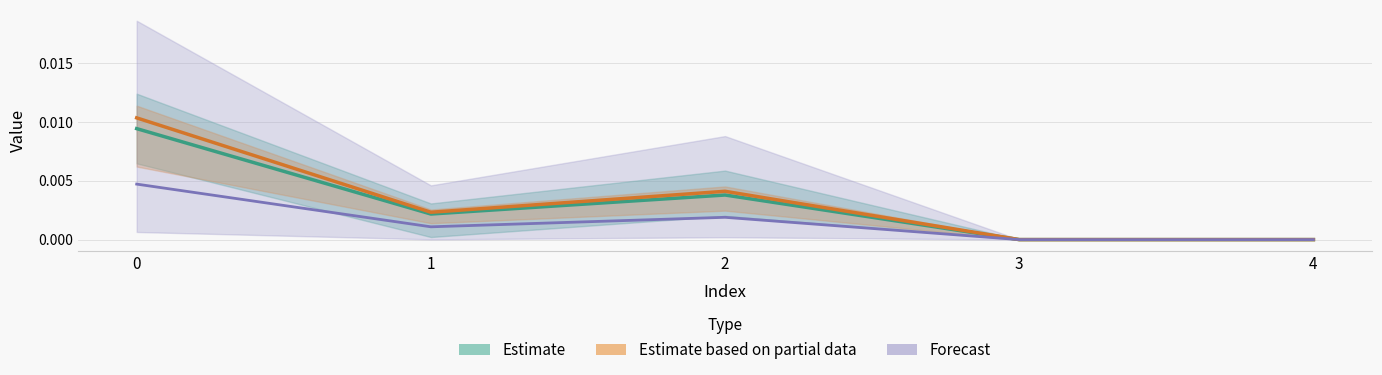

At 2, list the series in order from largest to smallest.

Estimate based on partial data, Estimate, Forecast